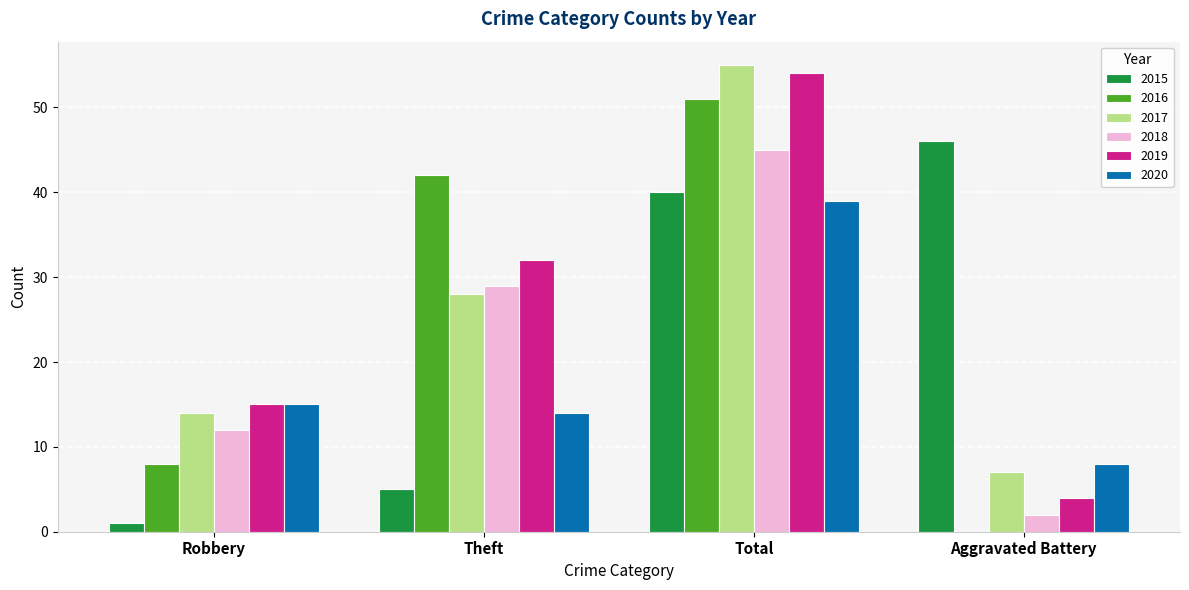

The value of 2019 at Total is 54. True or false?

True